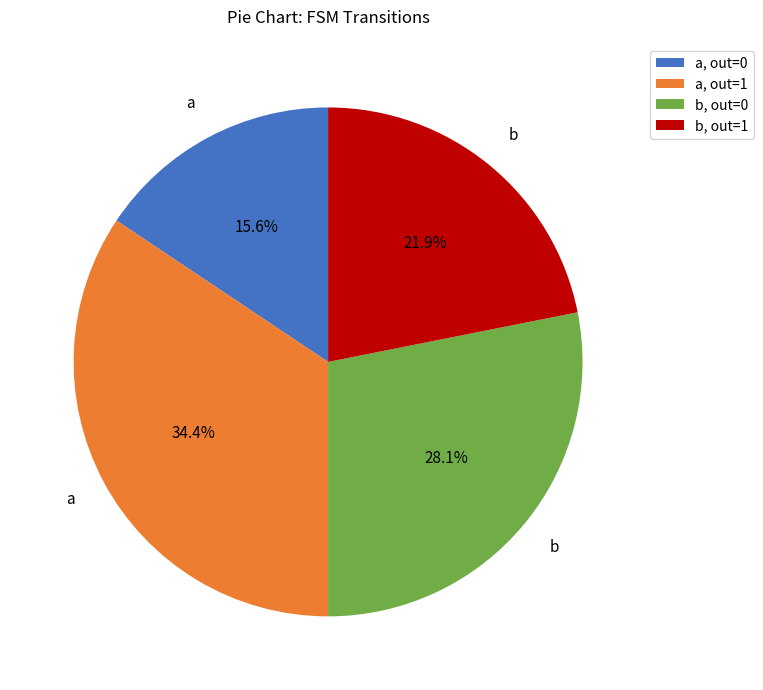

Is b, out=1 the majority of the pie?

No